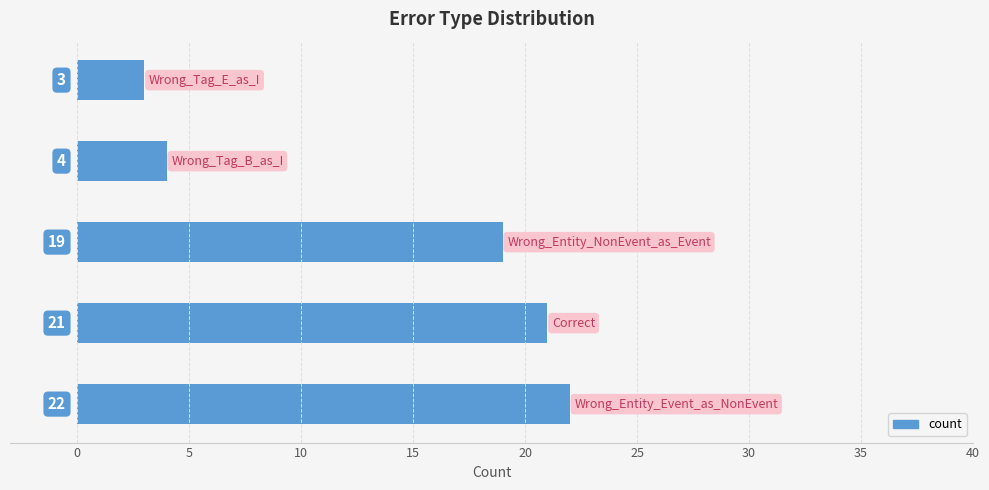

What is the greatest value displayed?

22